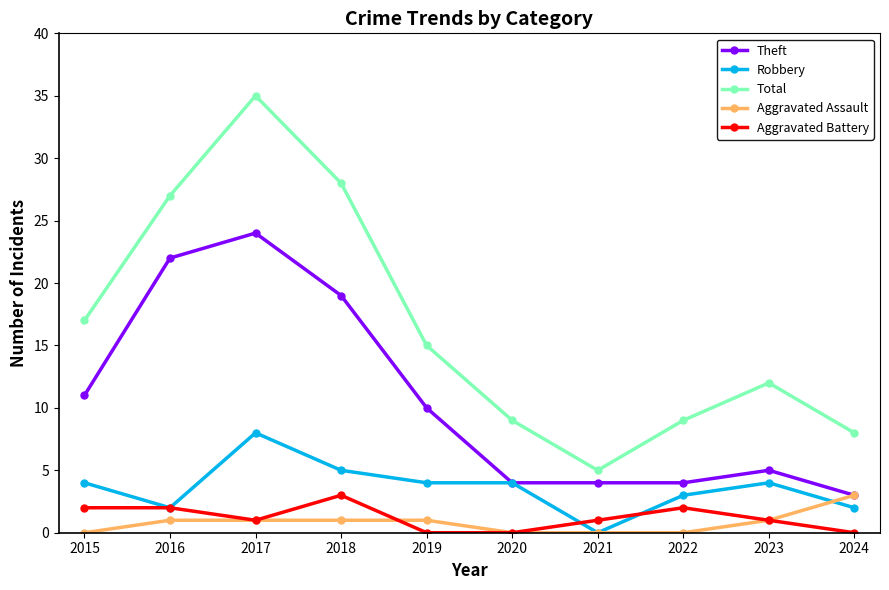

What is the average value of the Robbery series?

4